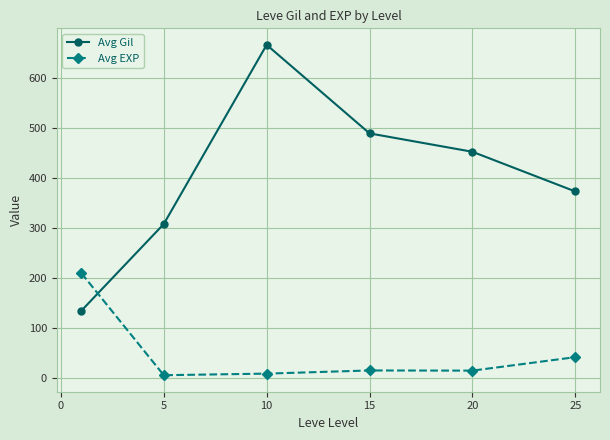

True or false: Avg Gil and Avg EXP intersect in this chart.

True